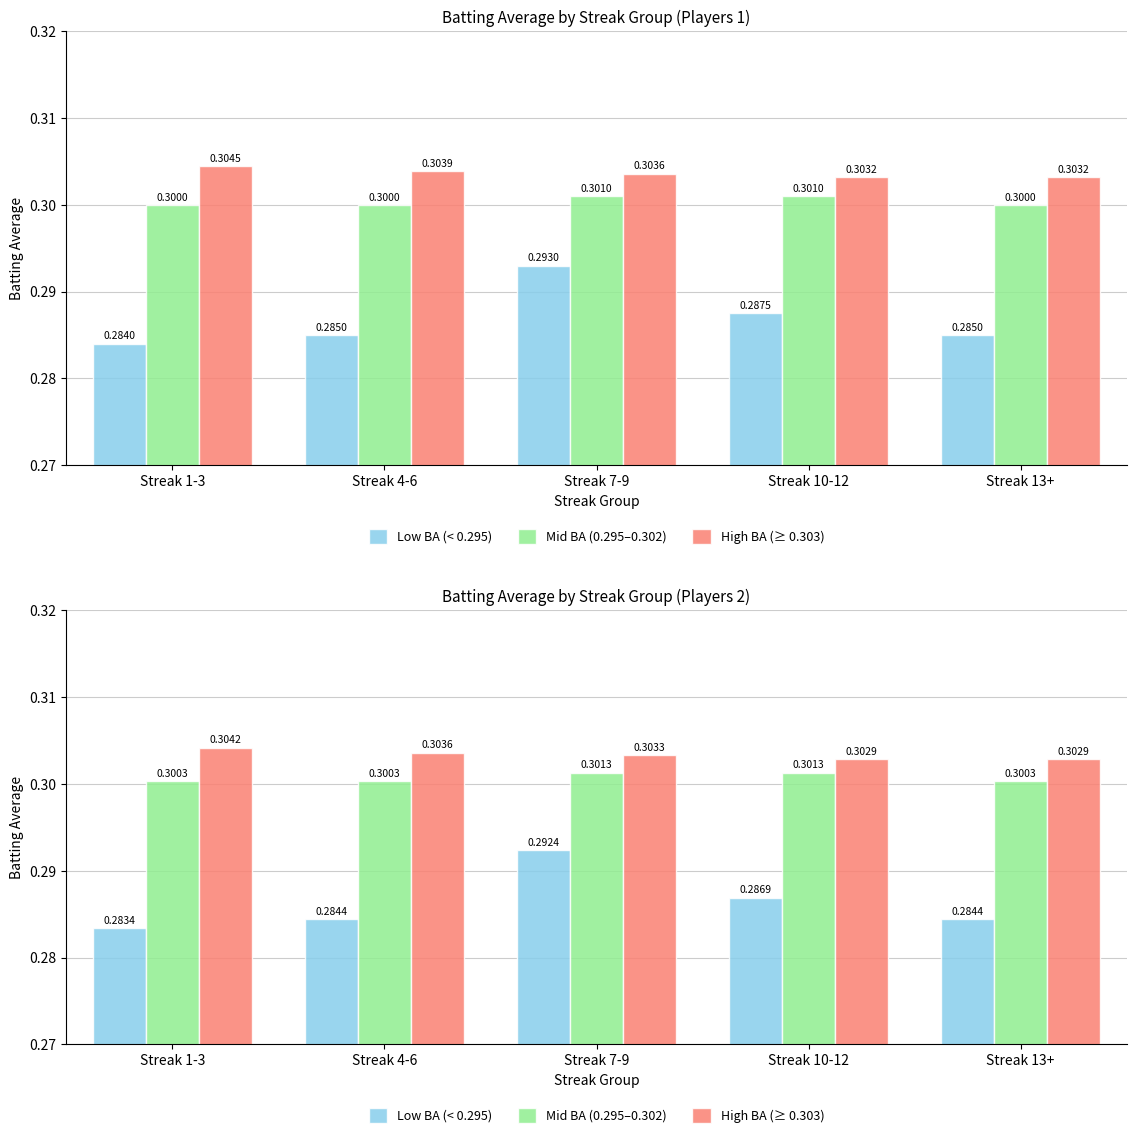

What is the label of the 3rd bar from the right?

Streak 7-9